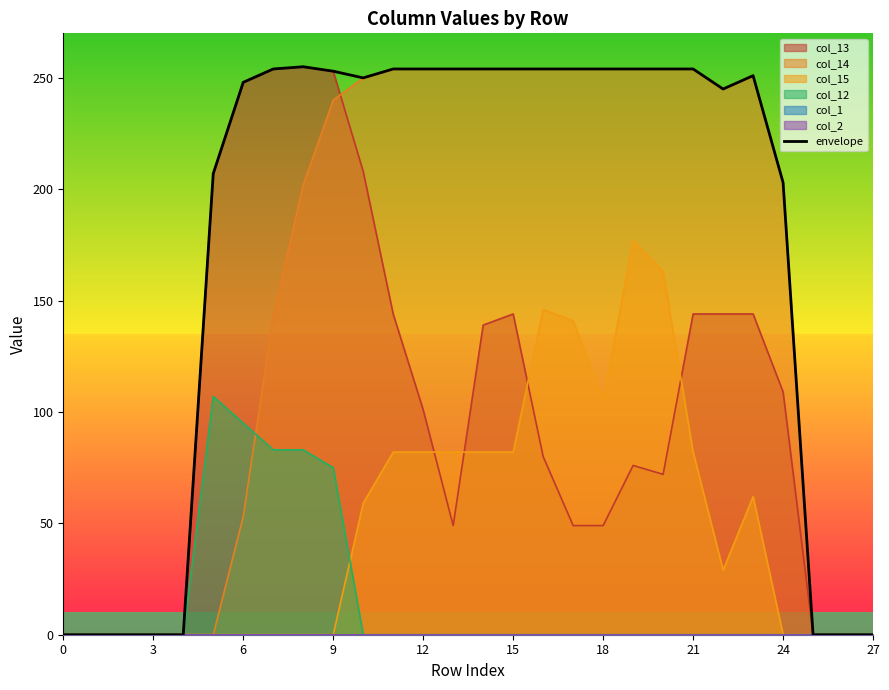

True or false: the data shows 0 at 27.

True